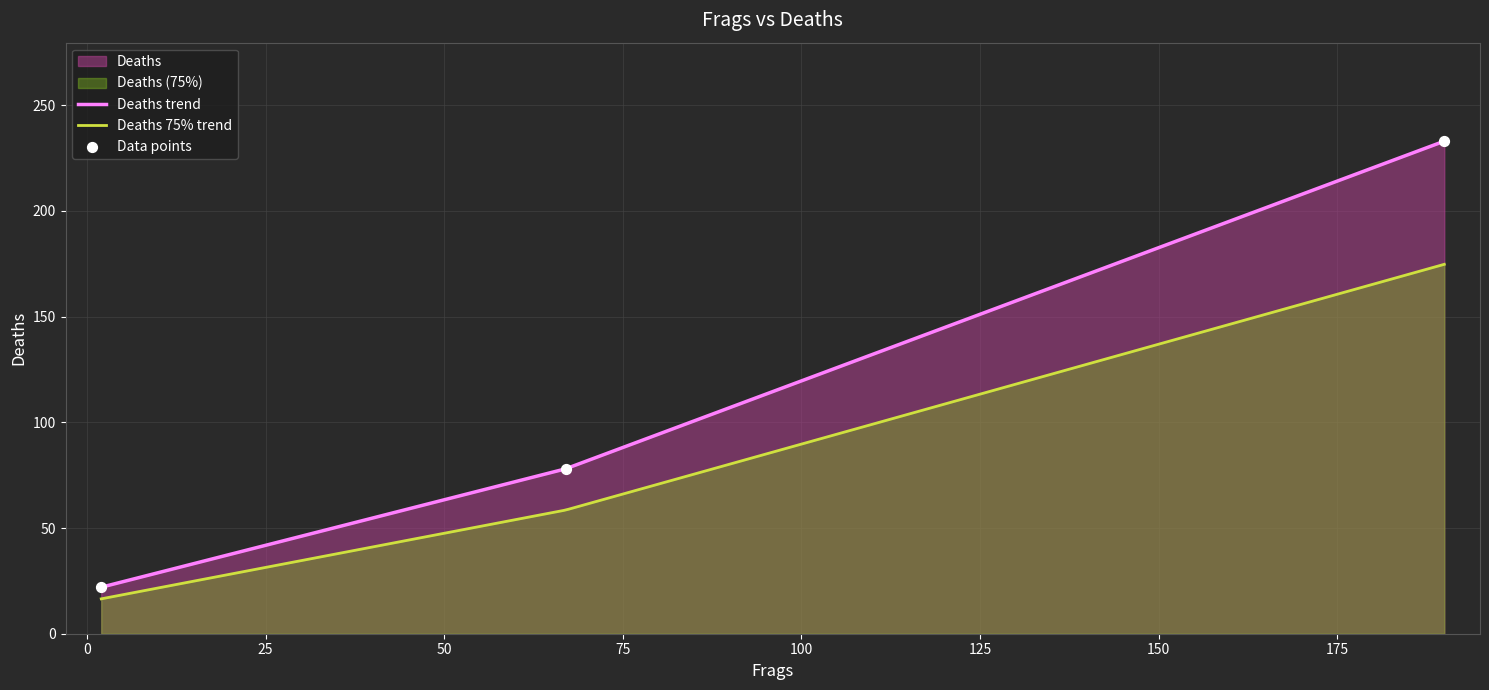

What is the change in value from 67 to 190?

+155